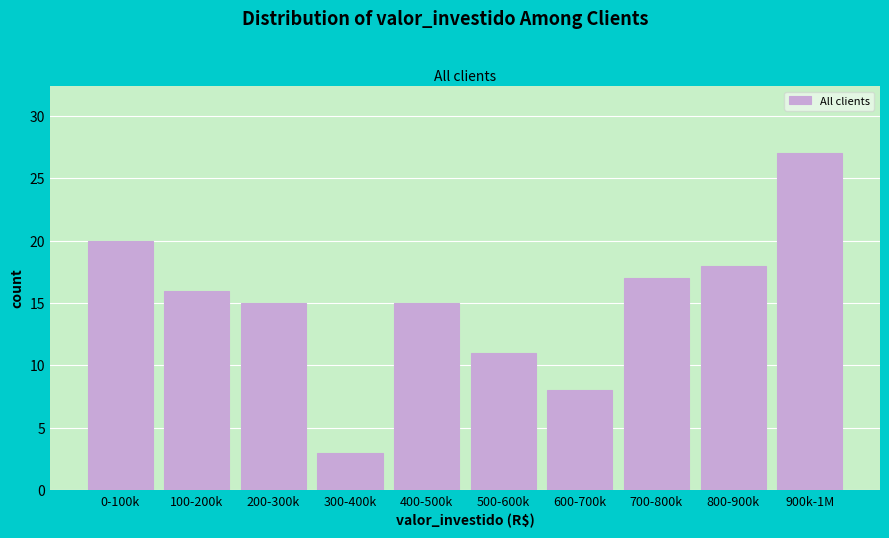

Reading right to left, transcribe all the data shown in this chart.

900k-1M=27	800-900k=18	700-800k=17	600-700k=8	500-600k=11	400-500k=15	300-400k=3	200-300k=15	100-200k=16	0-100k=20